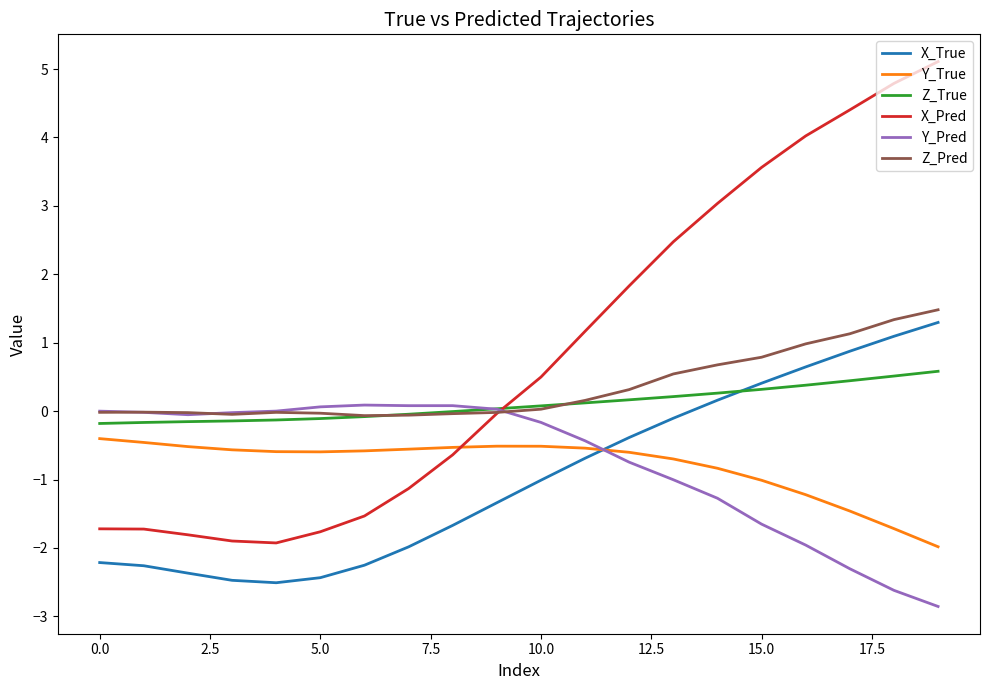

True or false: X_True and X_Pred cross at least once.

False